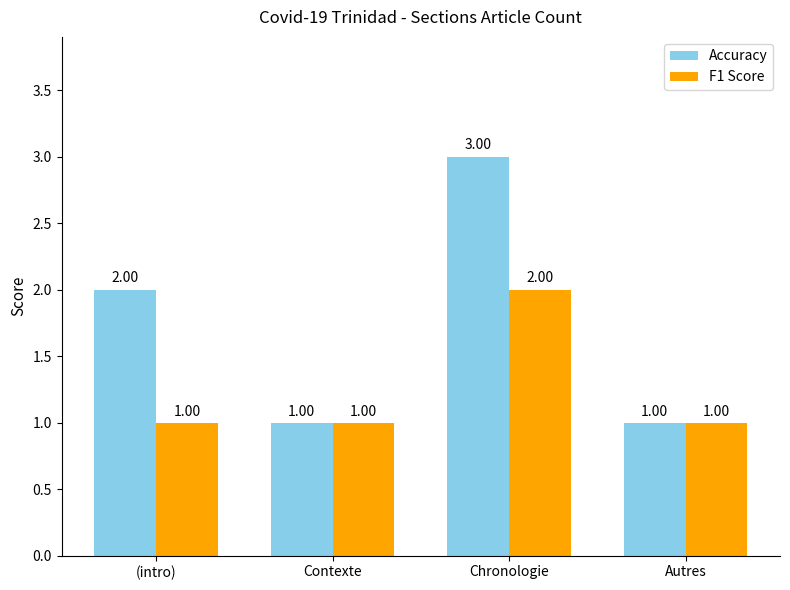

Reading right to left, what are all the values shown in this chart?

Accuracy: Autres=1	Chronologie=3	Contexte=1	(intro)=2
F1 Score: Autres=1	Chronologie=2	Contexte=1	(intro)=1